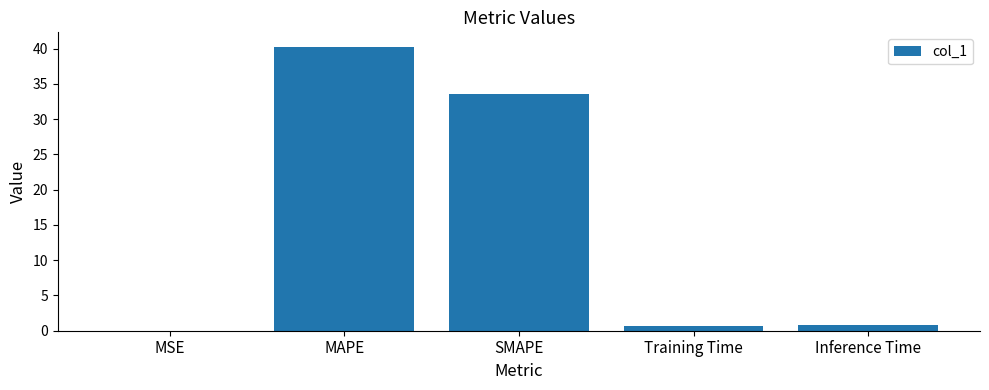

True or false: the data shows 28.2 at MAPE.

False